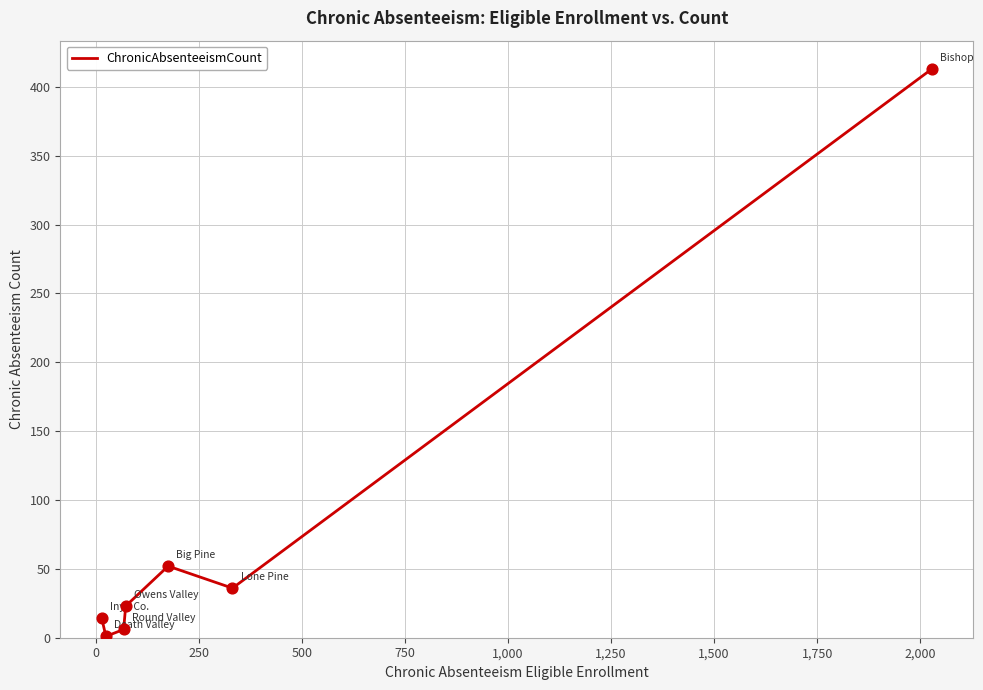

What is the sum of all values?

545